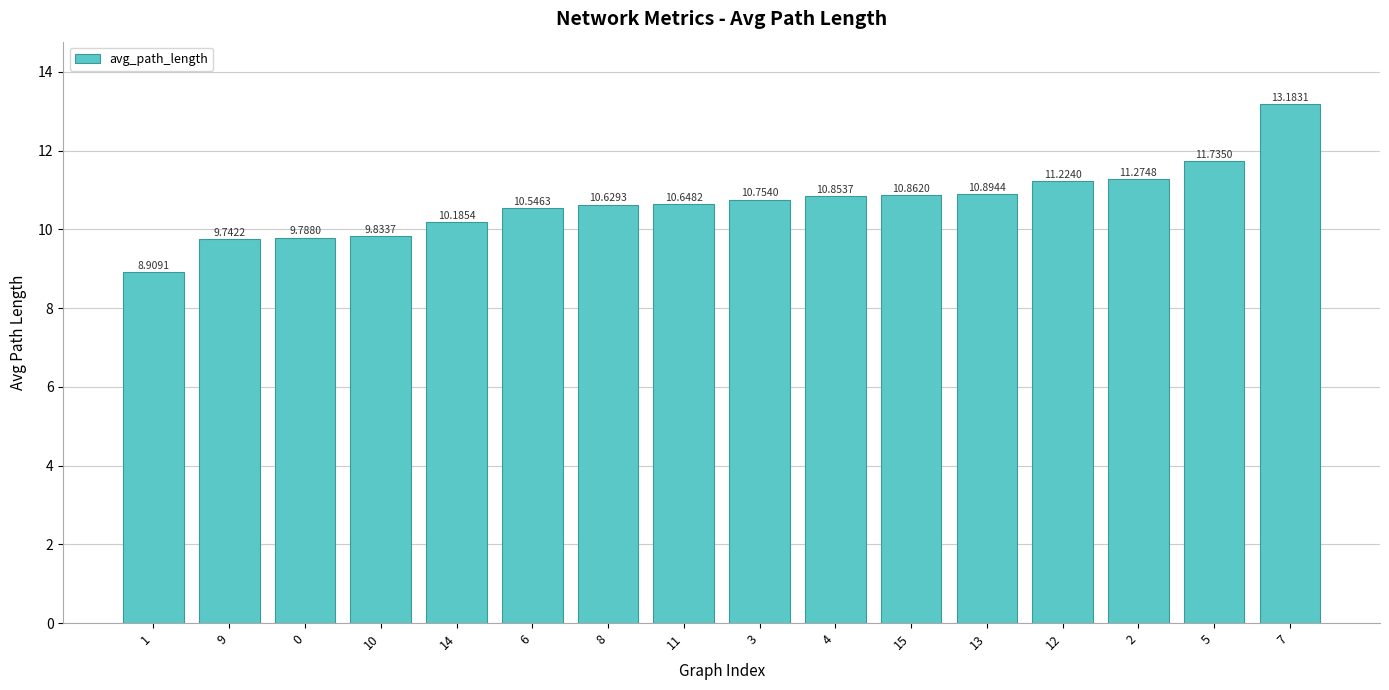

How many bars are there in total?

16